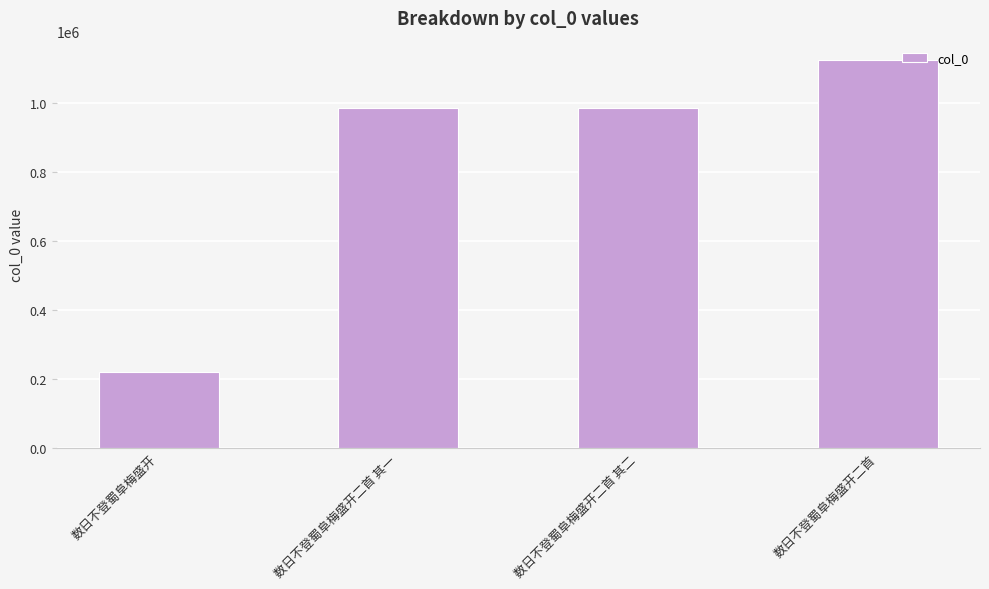

Which label corresponds to the smallest value in the chart?

数日不登蜀阜梅盛开